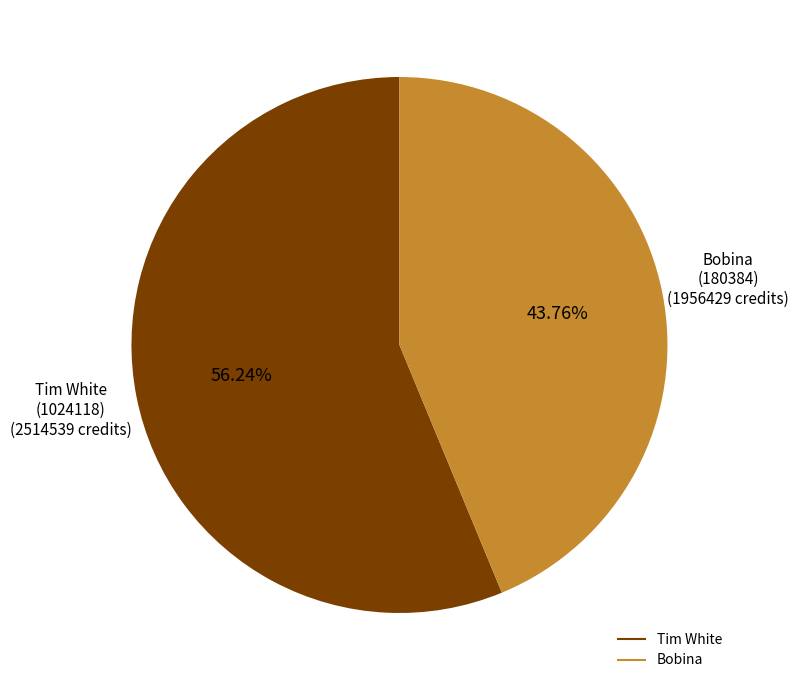

Is there any slice that represents more than half of the pie?

Yes